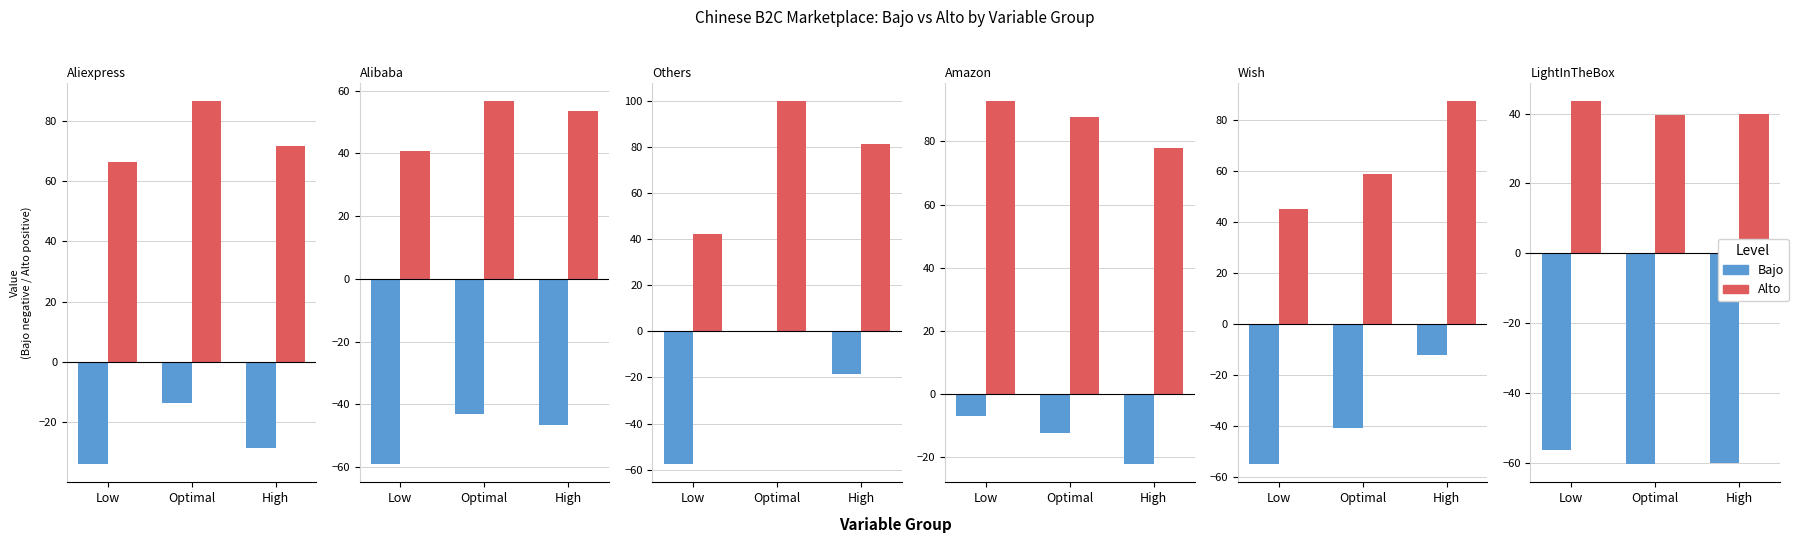

What is the label of the 1st bar from the left?

Low